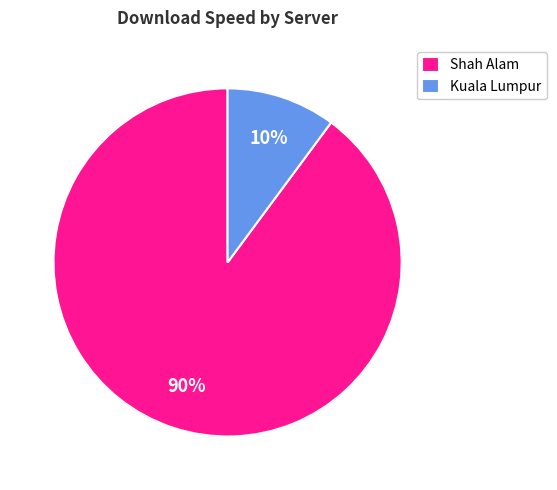

What percentage is the Shah Alam slice, to the nearest percent?

90%